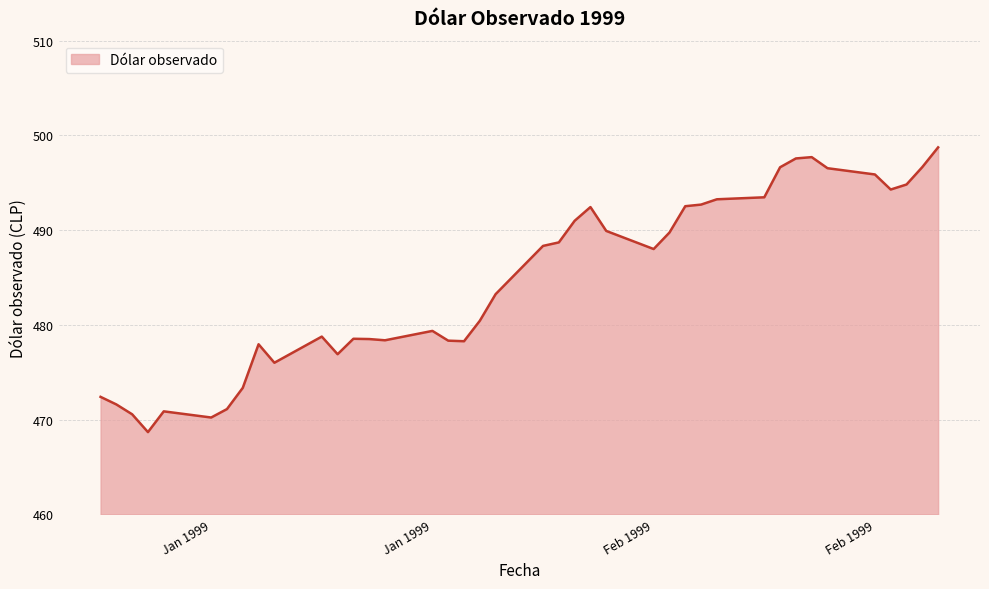

What is the maximum value shown in the chart?

498.7